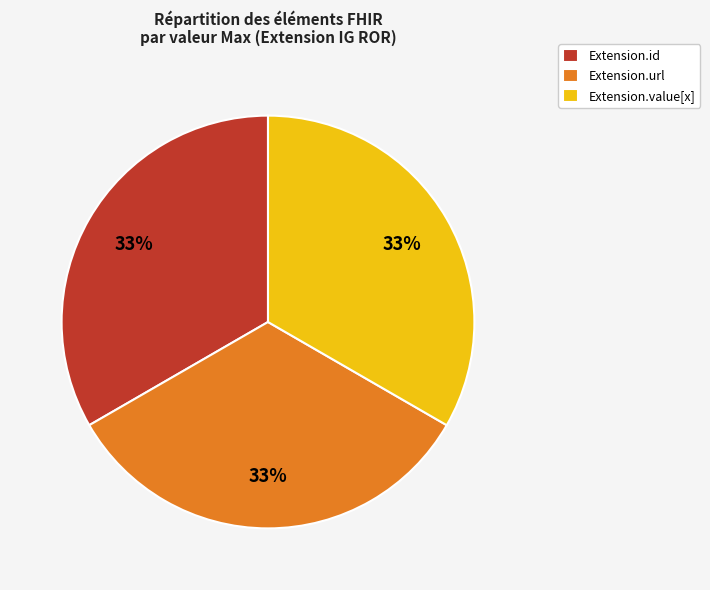

The Extension.id slice represents 33% of the pie. True or false?

True